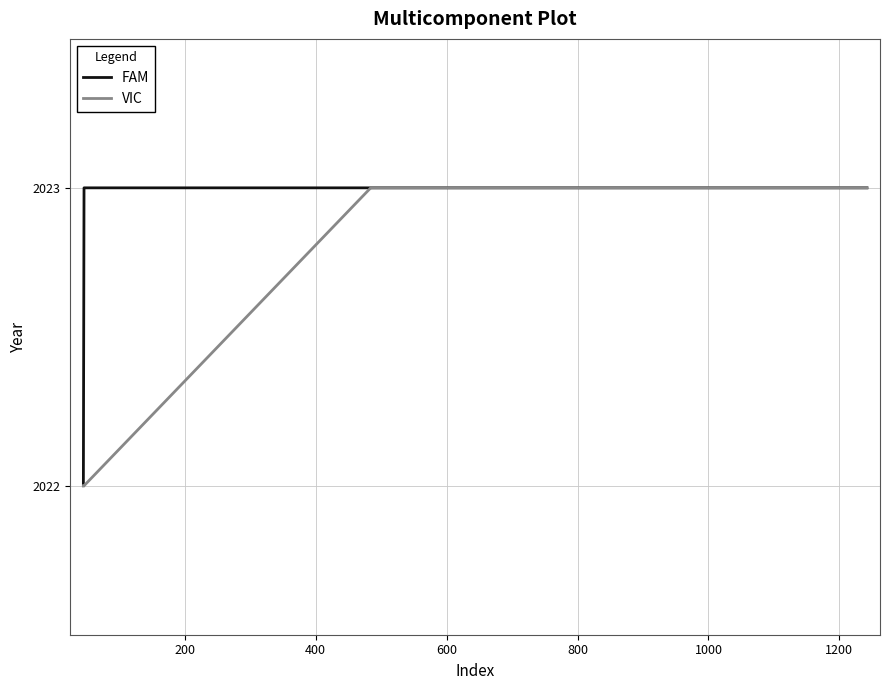

What is the minimum value for FAM?

2022